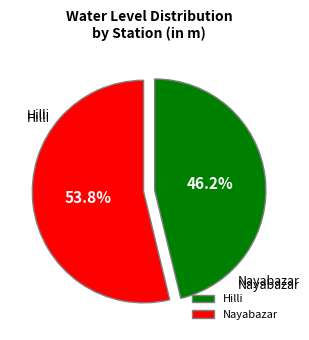

What is the change in value from Hilli to Nayabazar?

+0.7